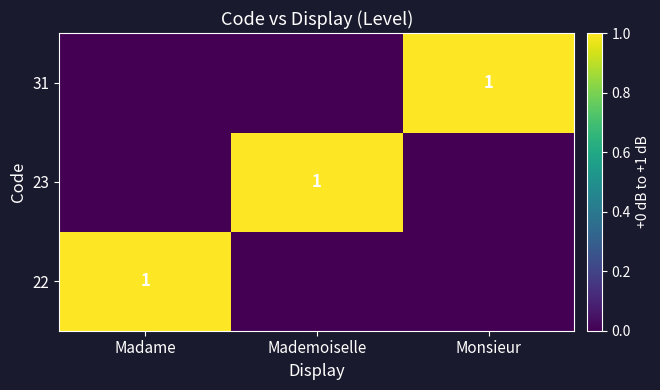

The value of 31 at Monsieur is 2. True or false?

False